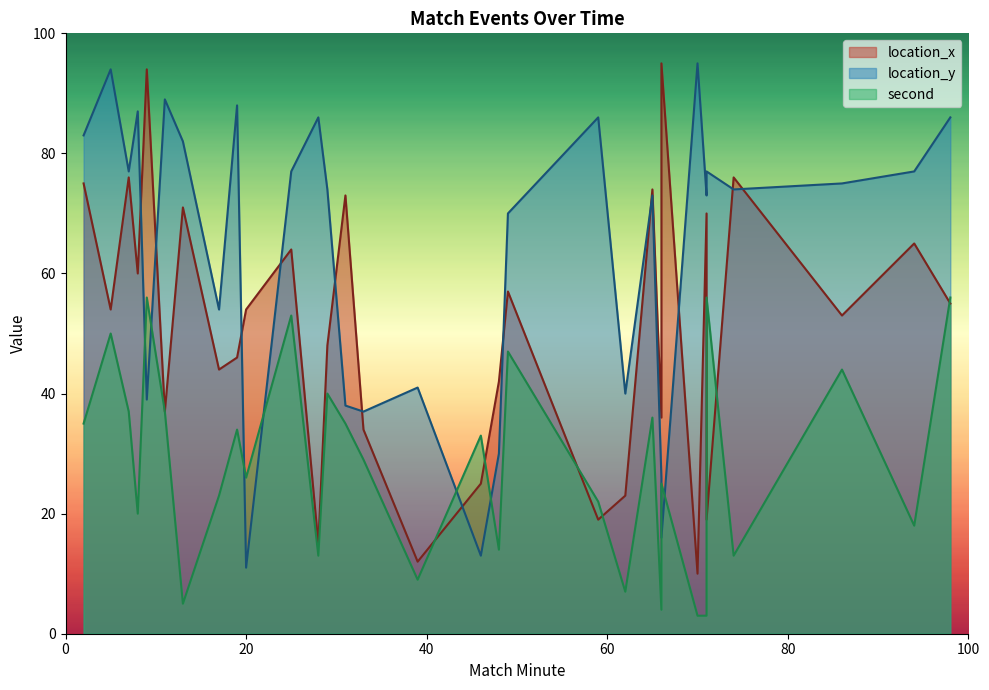

After their last crossing, which series has the higher values: second or location_y?

location_y